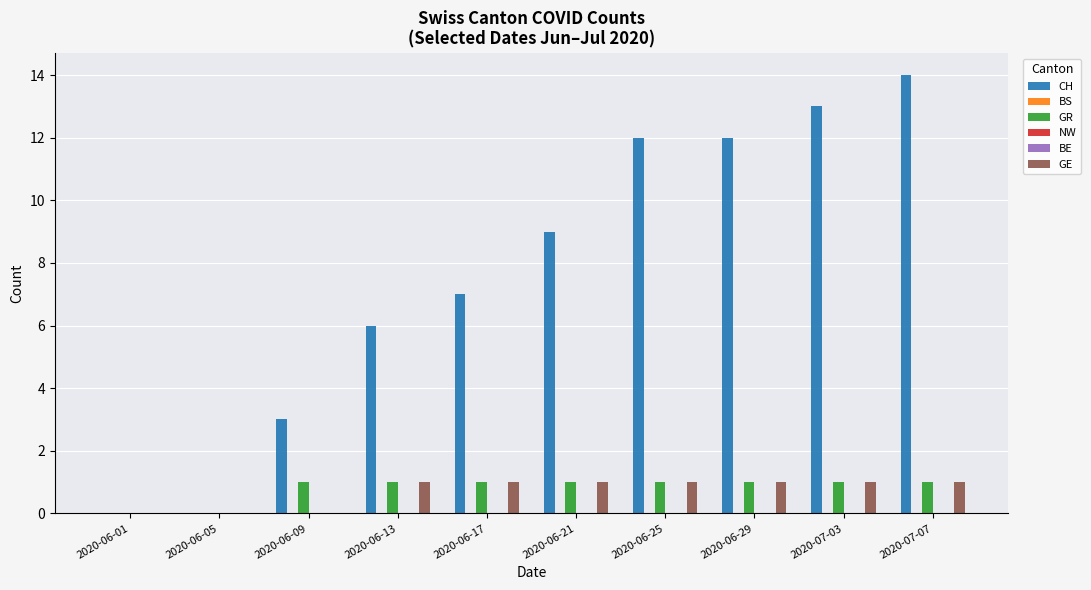

Reading left to right, extract all data points from this chart.

CH: 0	0	3	6	7	9	12	12	13	14
BS: 0	0	0	0	0	0	0	0	0	0
GR: 0	0	1	1	1	1	1	1	1	1
NW: 0	0	0	0	0	0	0	0	0	0
BE: 0	0	0	0	0	0	0	0	0	0
GE: 0	0	0	1	1	1	1	1	1	1